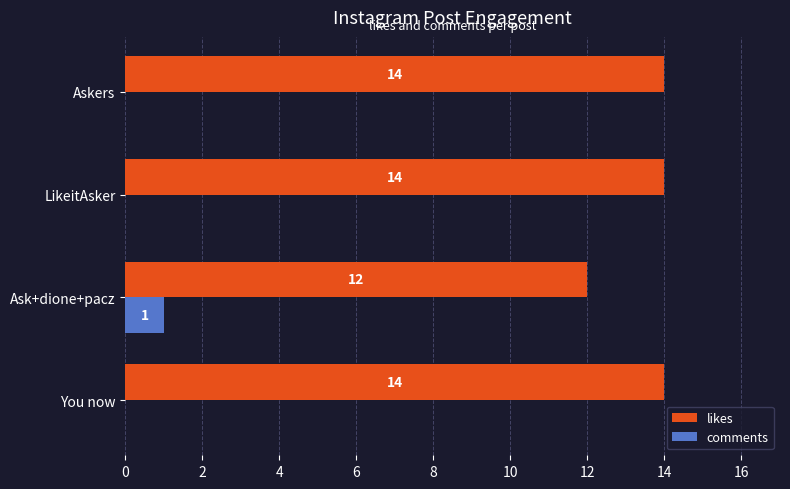

Between Ask+dione+pacz and Askers, which series saw the biggest shift?

likes